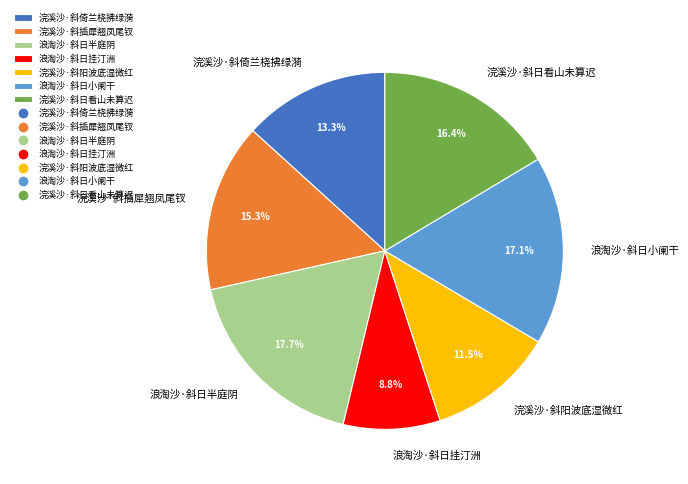

What is the smallest slice in the pie chart?

浪淘沙·斜日挂汀洲